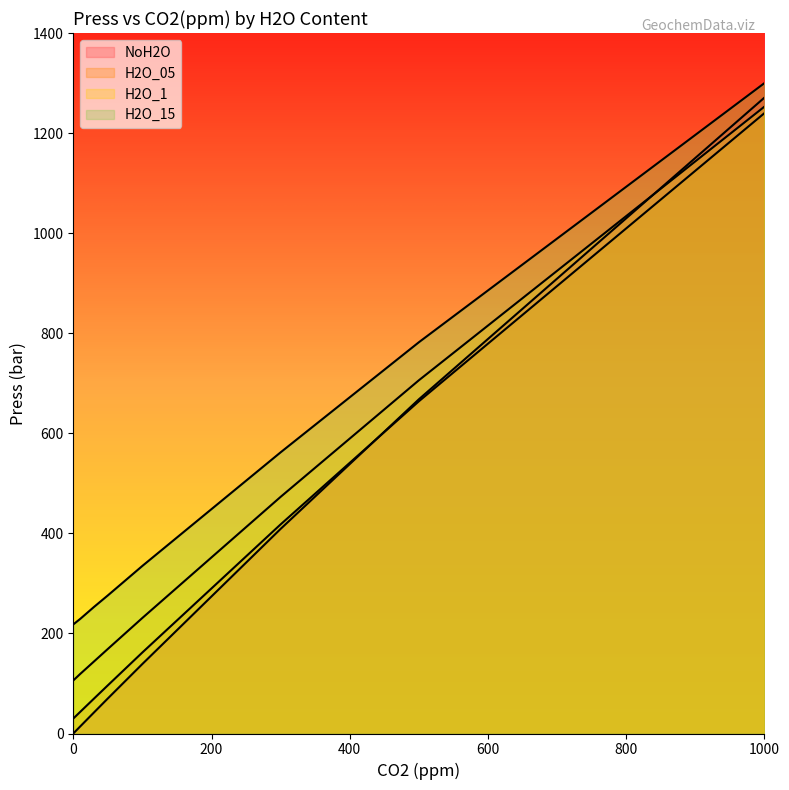

What is the maximum value shown in the chart?

1300.0